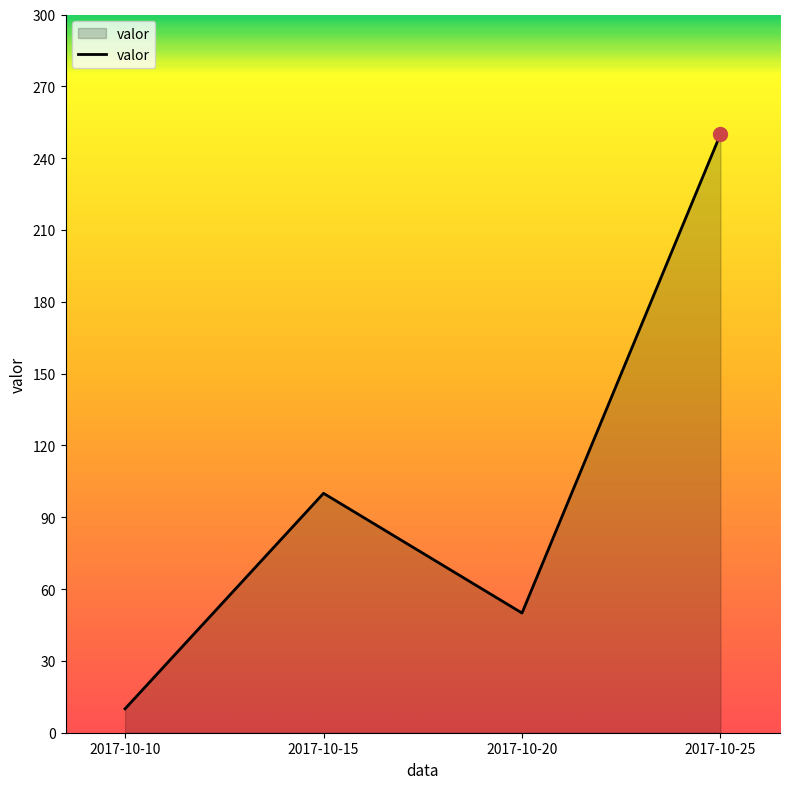

Does the chart have visible grid lines?

No